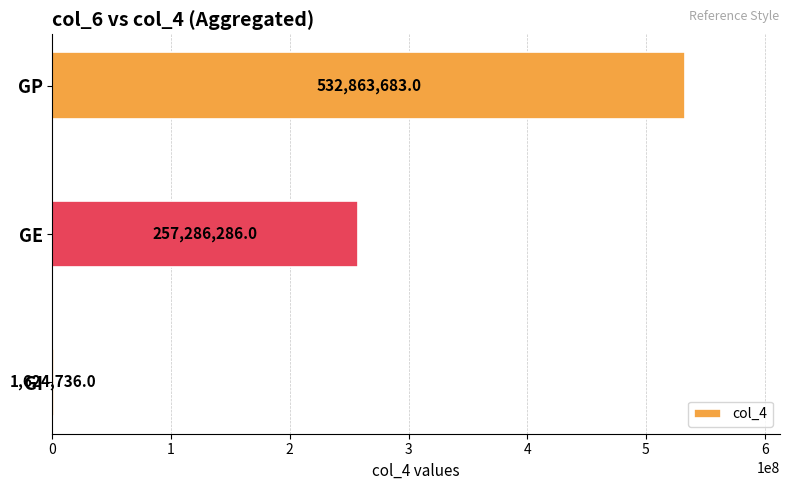

Is it true that the value at GE is 257286286?

True